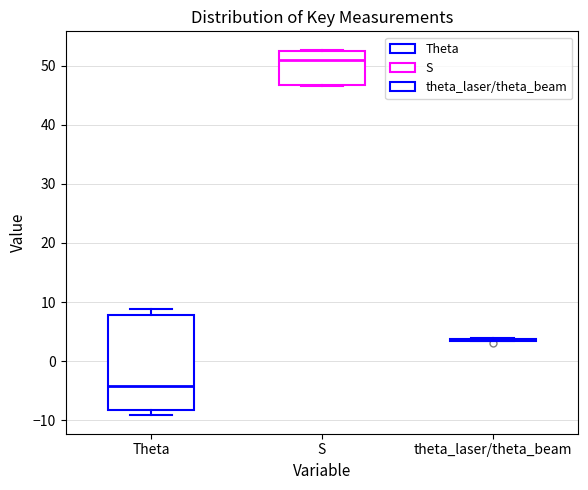

Comparing the boxes themselves (not the whiskers), which one is the tallest?

Theta